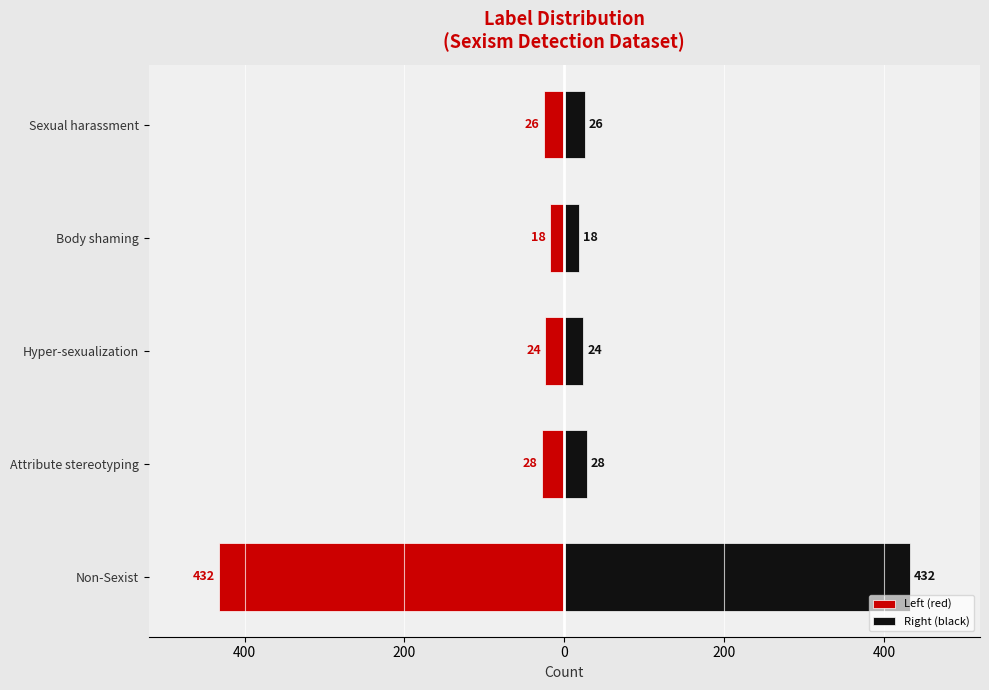

What is the difference between the highest and lowest values at Body shaming?

36